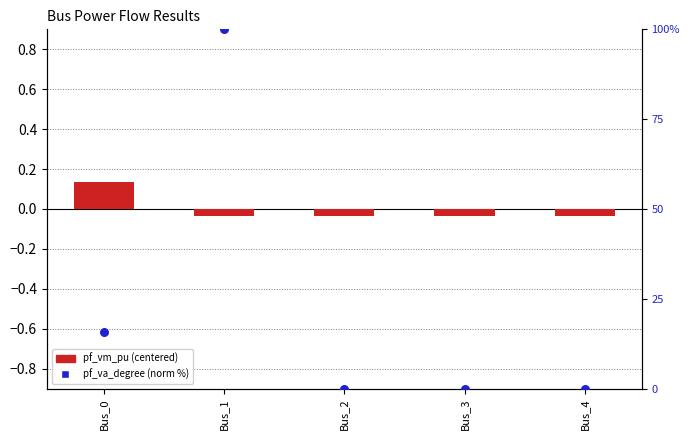

Which series has the widest spread of Y values?

pf_va_degree (normalized %)